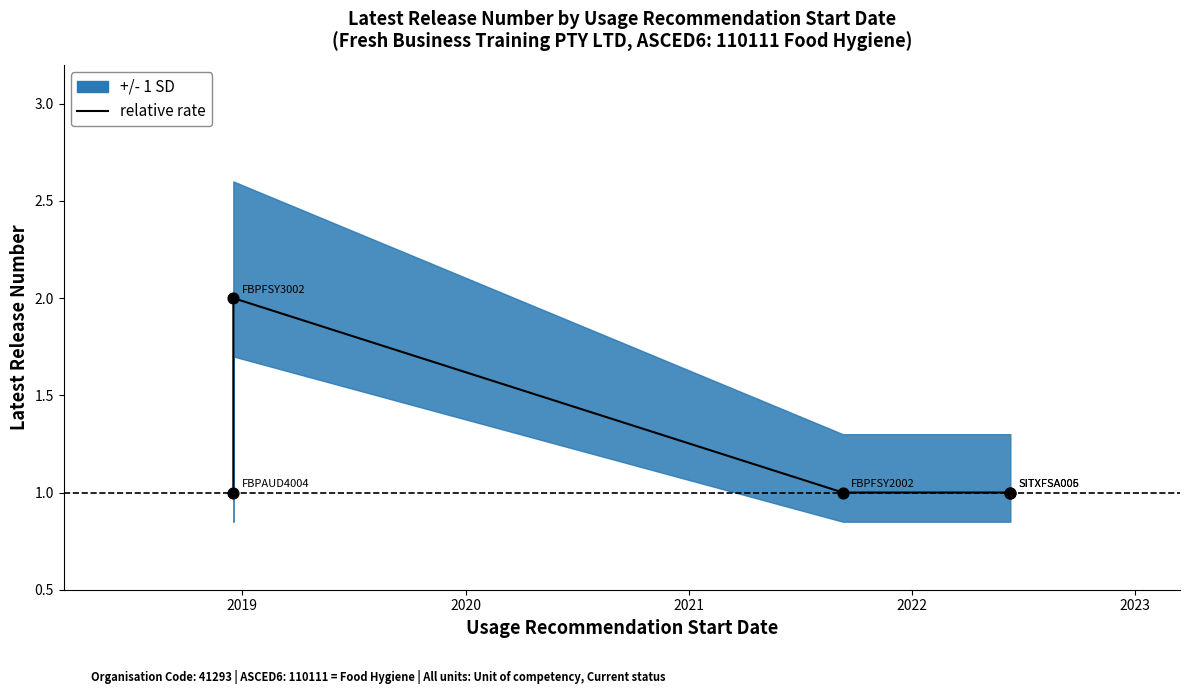

What is the change in value from 2019 to 2021?

-1